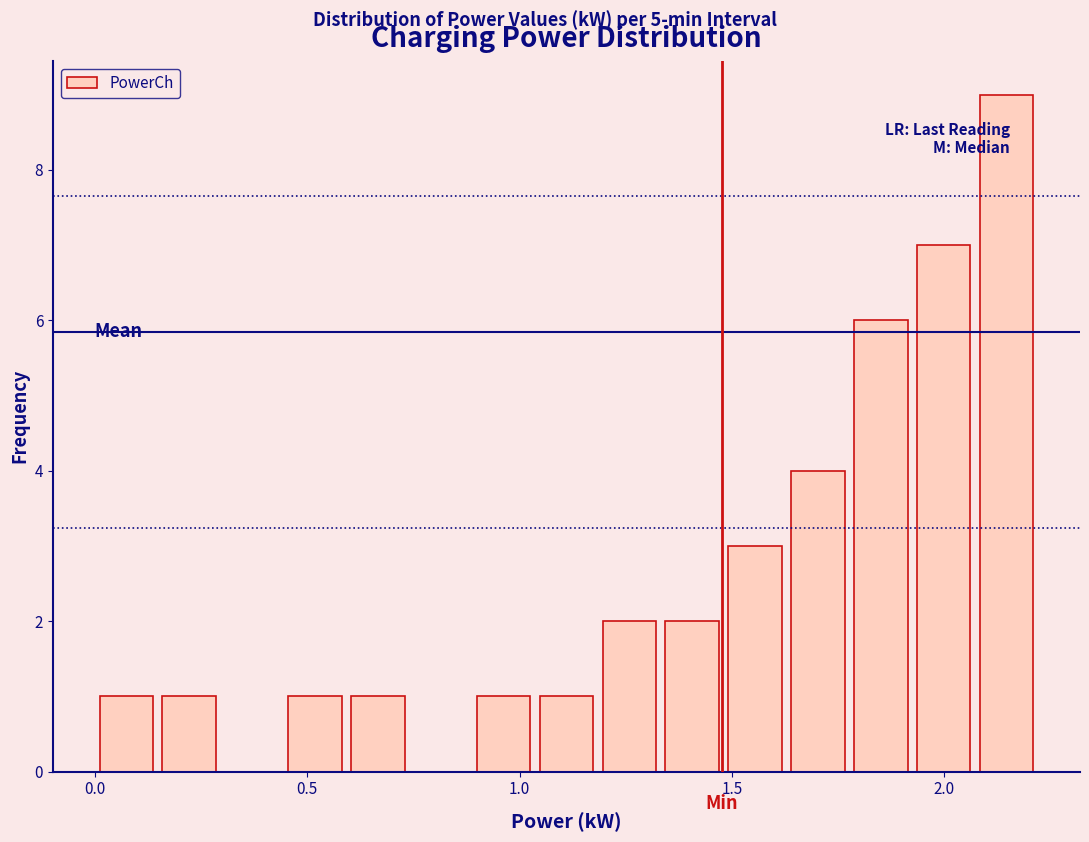

Around what value on the x-axis is the tallest bar? Give the approximate position of its centre, as read against the axis.

2.15